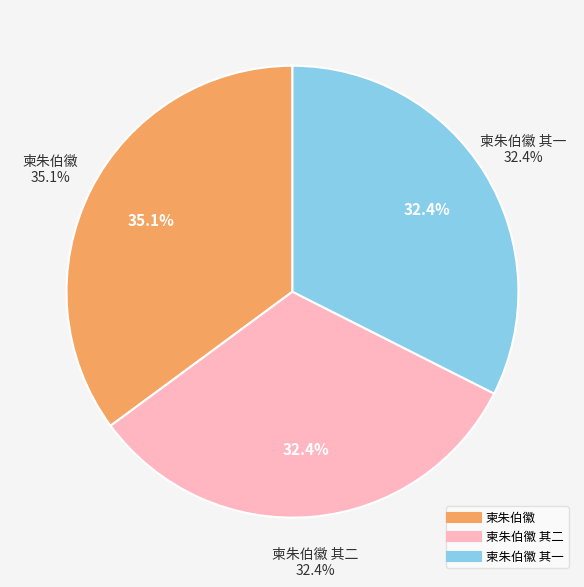

Rank the categories by value from highest to lowest.

柬朱伯徽, 柬朱伯徽 其二, 柬朱伯徽 其一